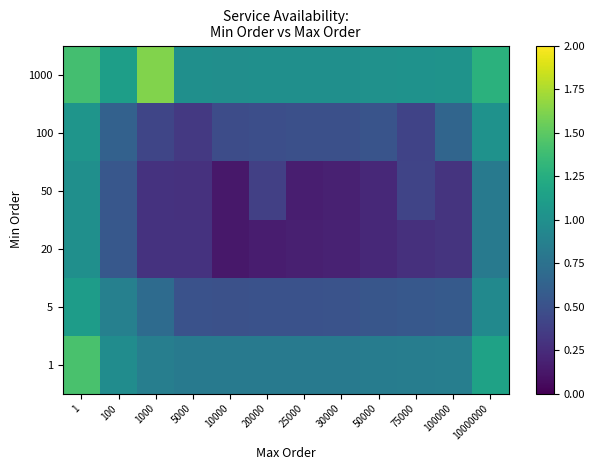

Count the number of categories in the chart.

12